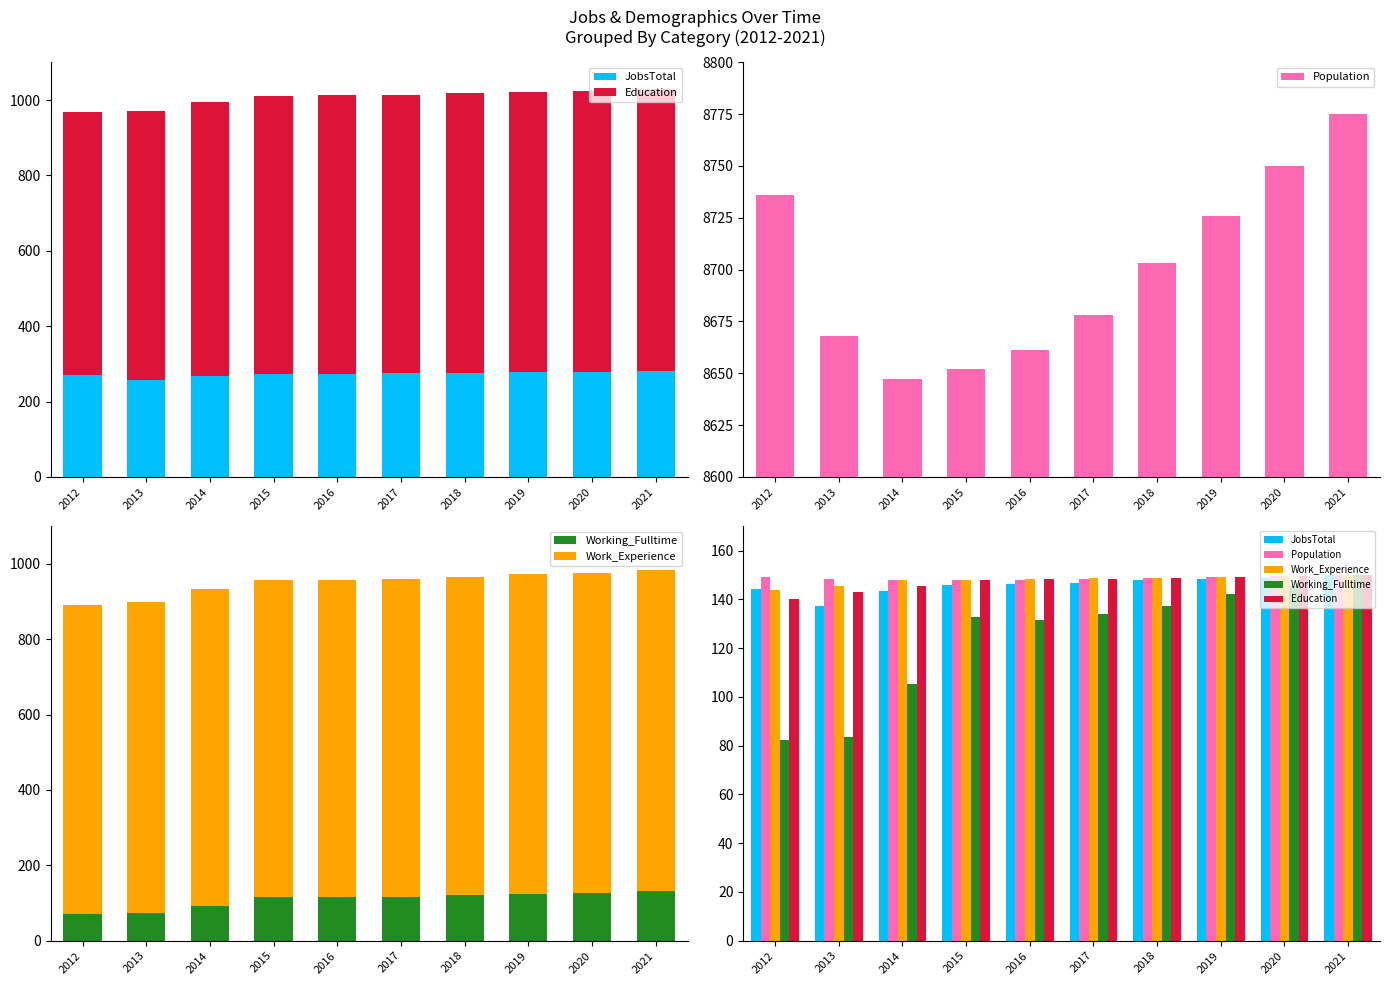

What is the difference between the highest and lowest values at 2015?

15.2